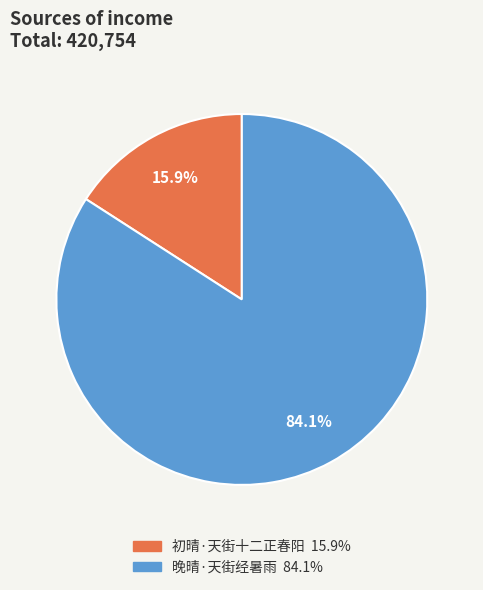

Which category has the biggest portion of the pie?

晚晴·天街经暑雨